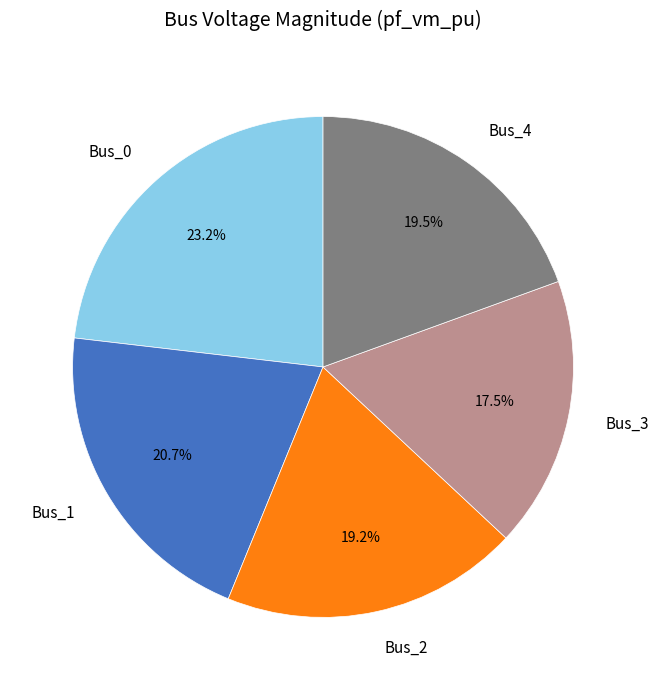

Which category has the biggest portion of the pie?

Bus_0